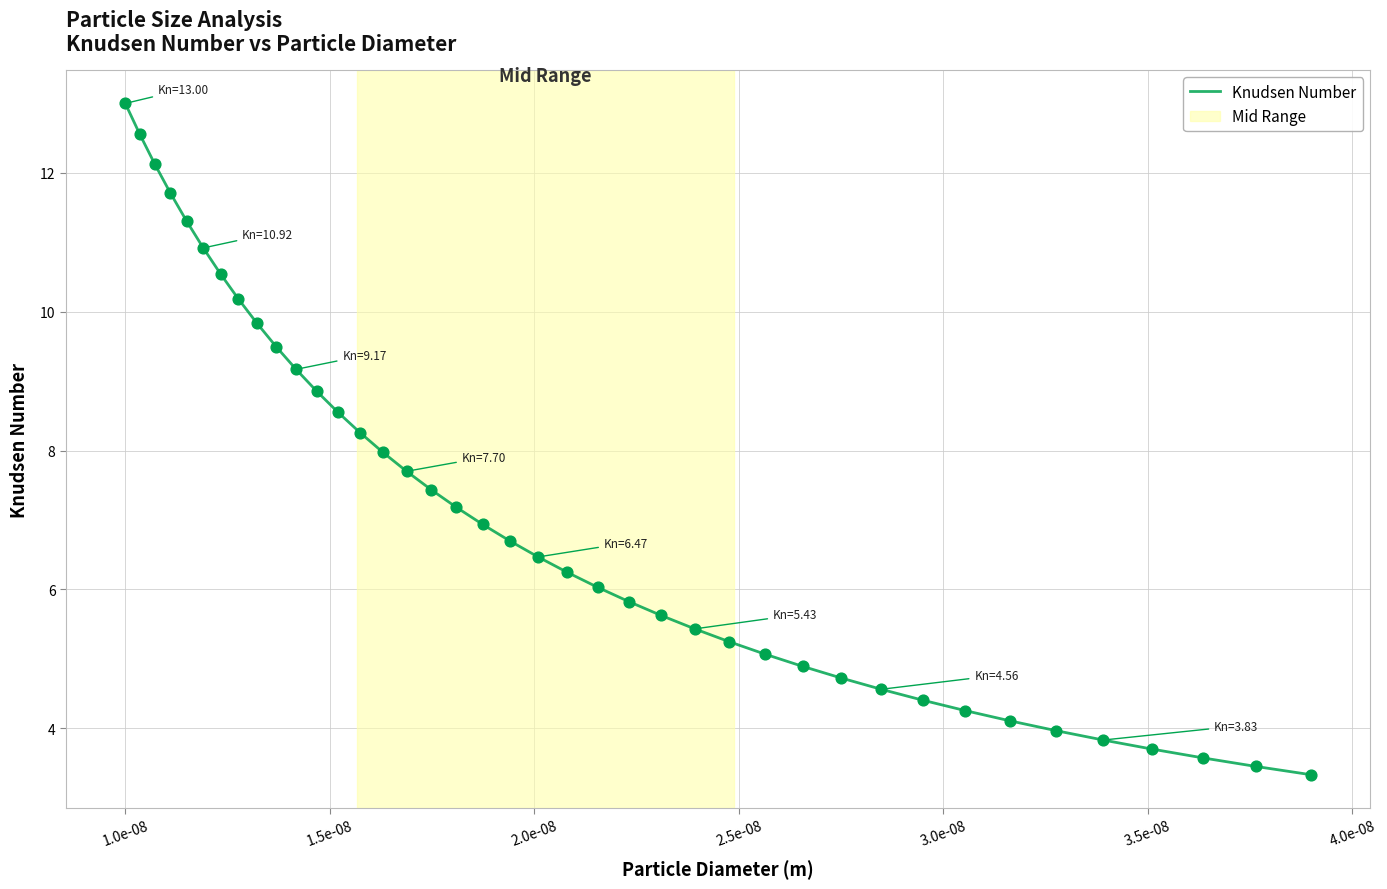

What is the difference between the maximum and minimum values?

9.7